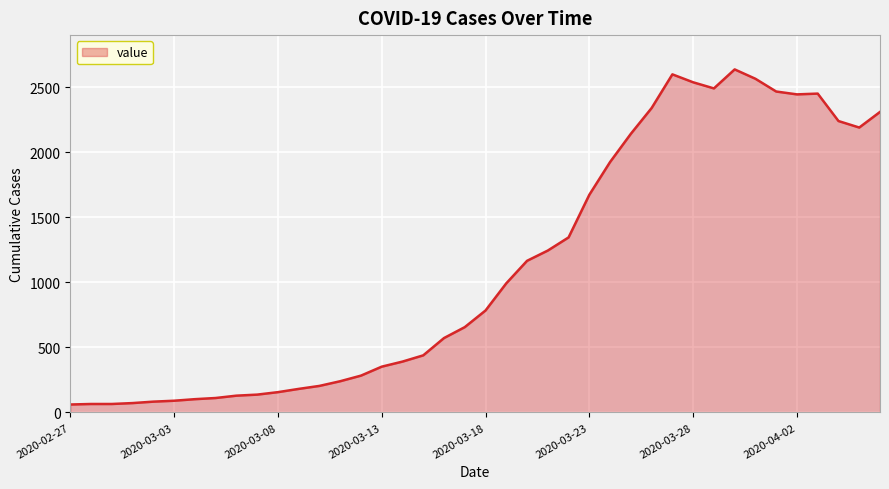

What is the sum of all values?

44951